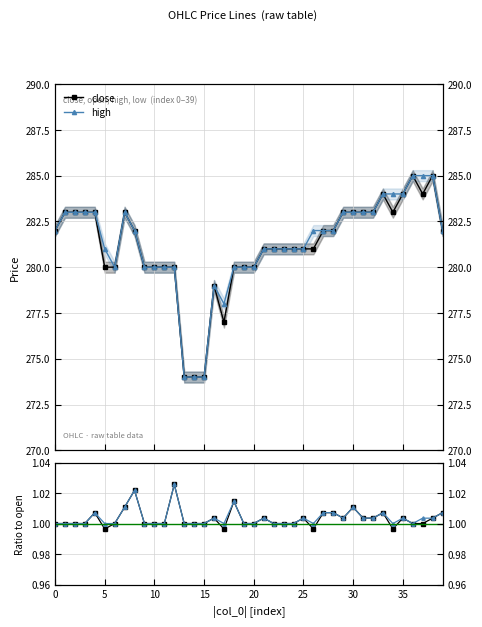

How many values in the high series exceed 282?

15